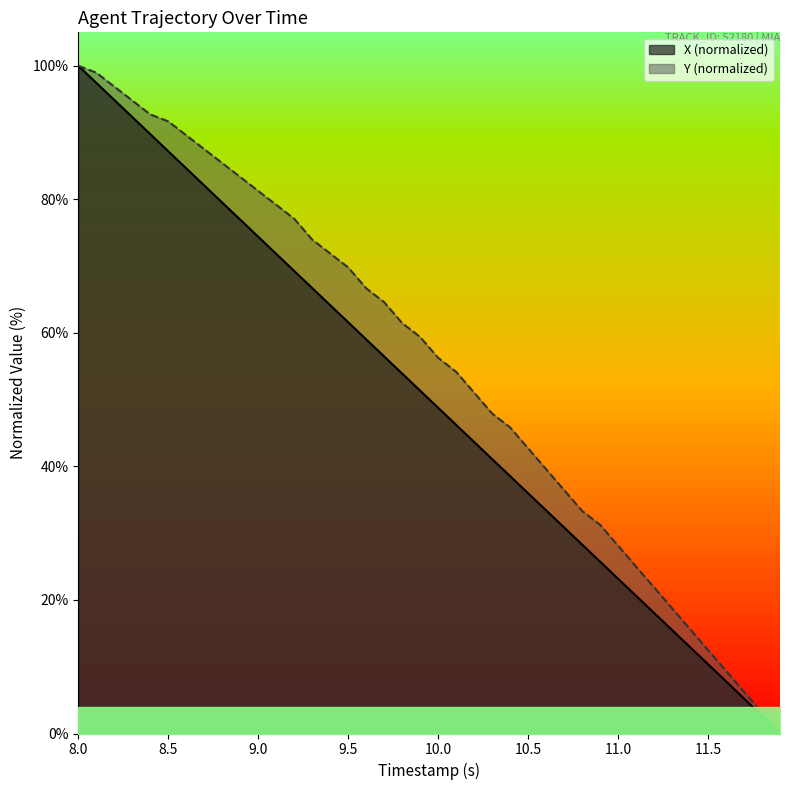

How many positive values does the Y series have?

39